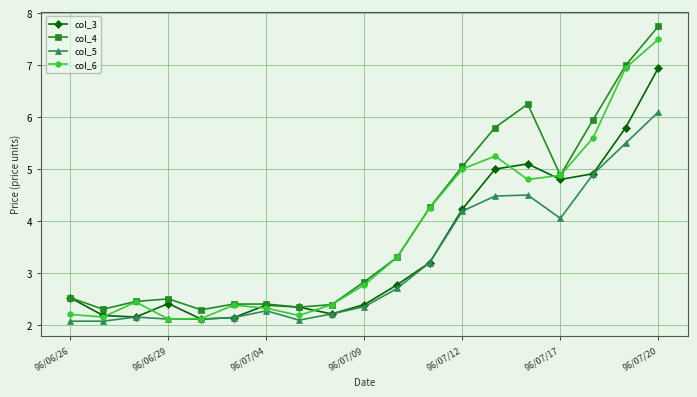

At how many categories does at least one series exceed 3?

9